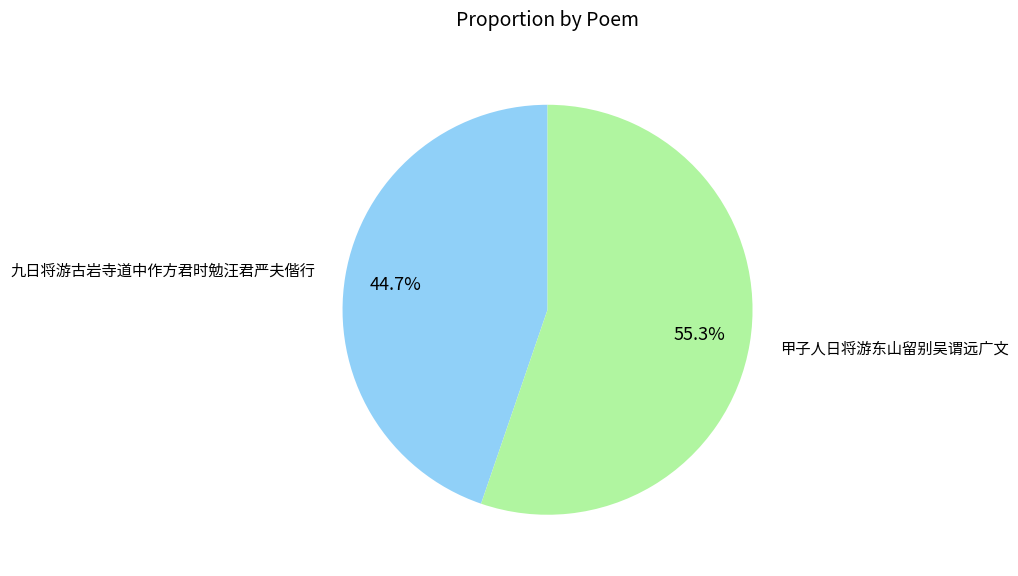

Is there any slice that represents more than half of the pie?

Yes